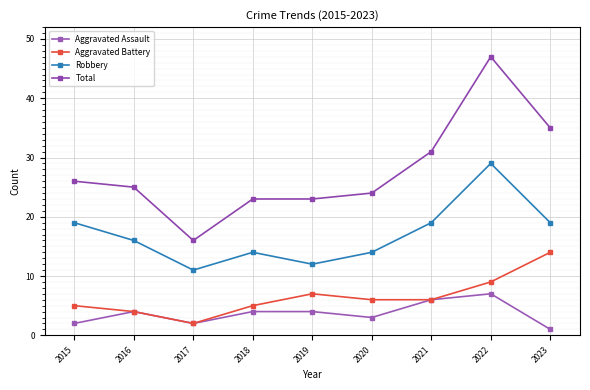

Is it true that Aggravated Battery equals 7 at 2015?

False